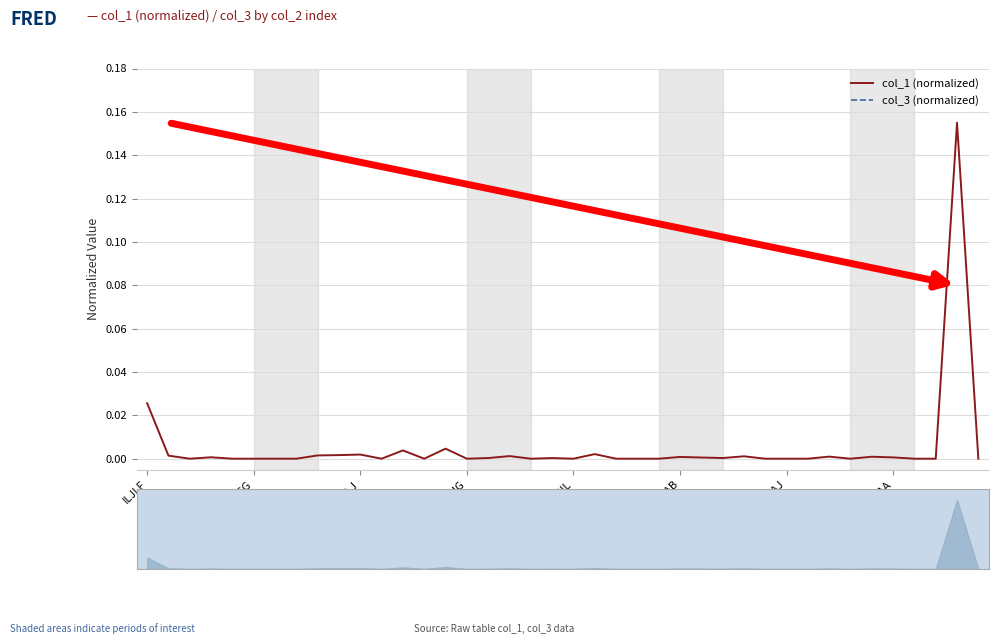

True or false: col_3 (normalized) and col_1 (normalized) intersect in this chart.

False